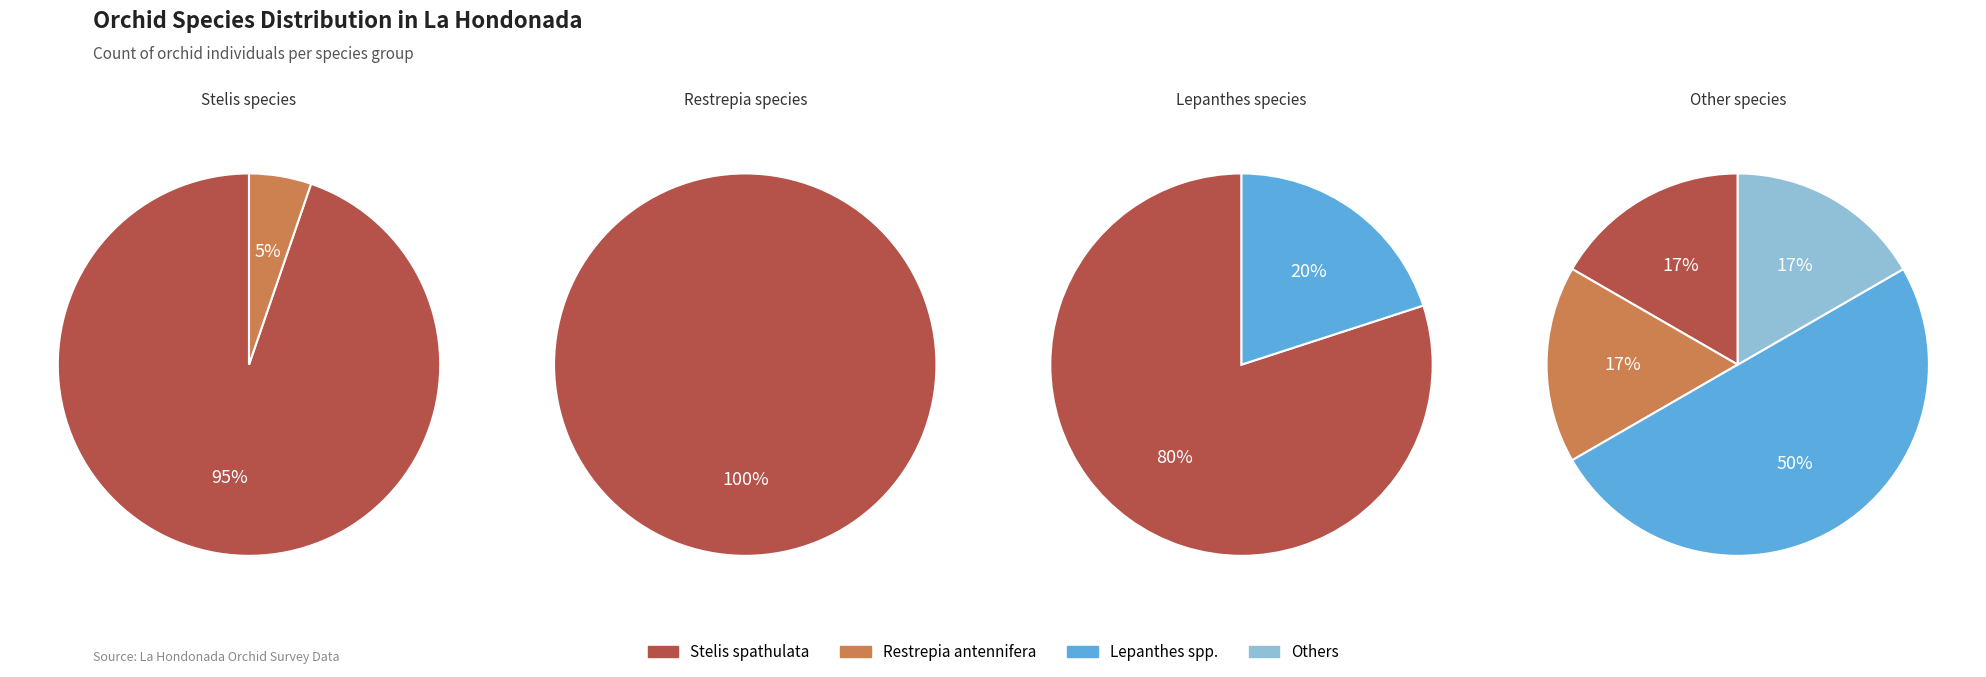

Which slice is the largest?

Stelis spathulata